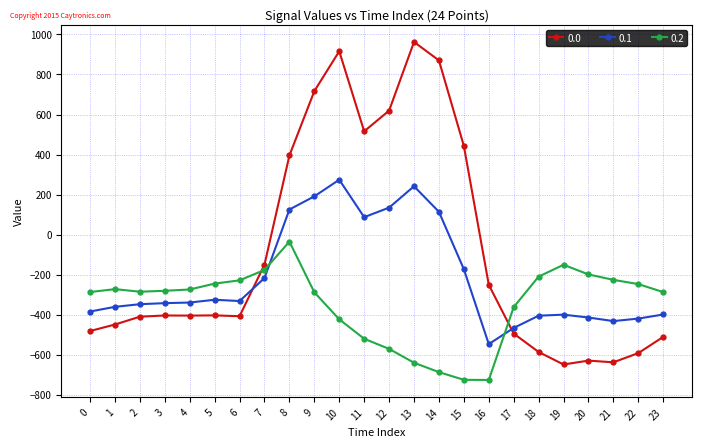

True or false: 0.2 has more than 0 interior local peaks.

True